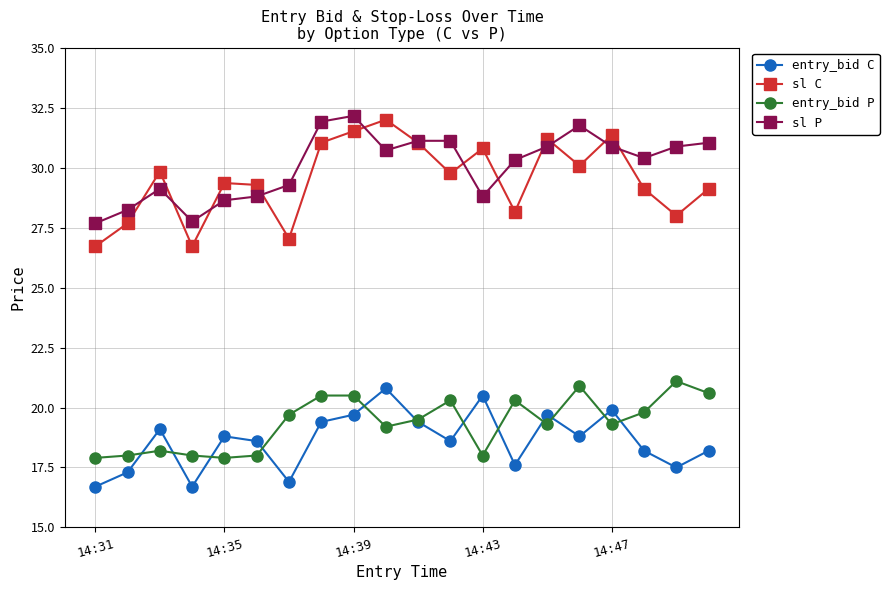

Which series has the largest range (max minus min)?

sl C